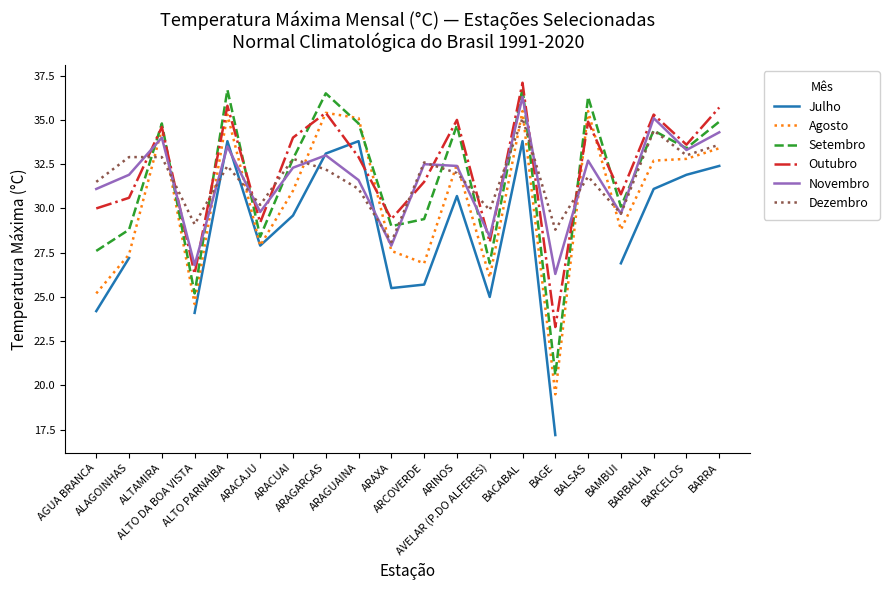

What is the minimum value shown in the chart?

17.2